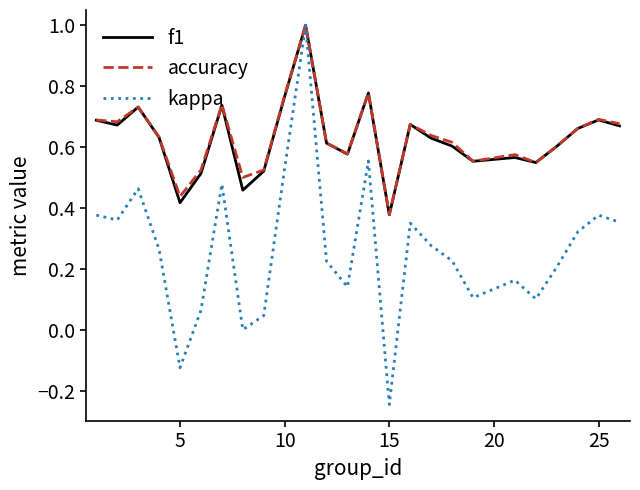

What is the maximum value for accuracy?

1.0